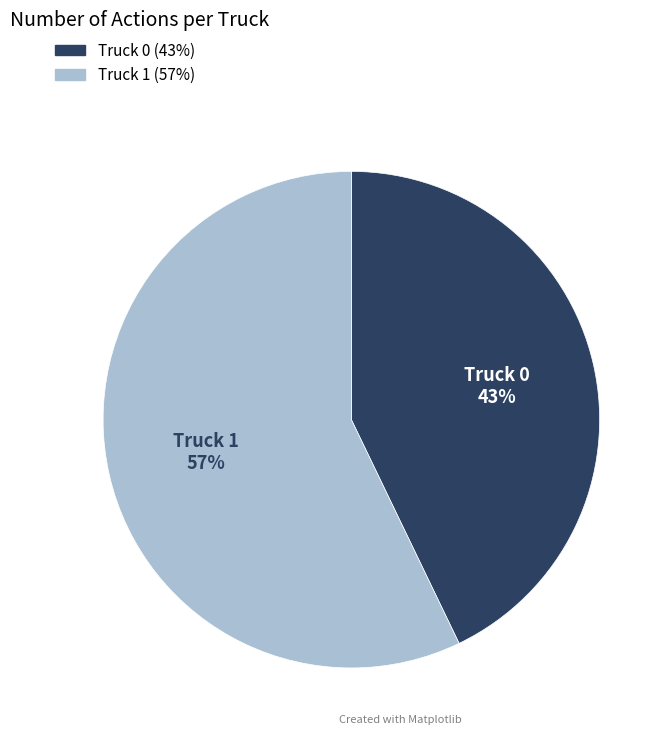

Is Truck 0 the majority of the pie?

No